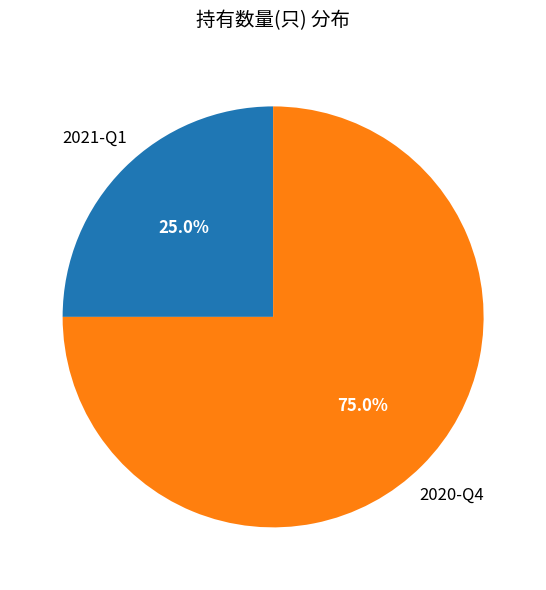

How many slices are in this pie chart?

2